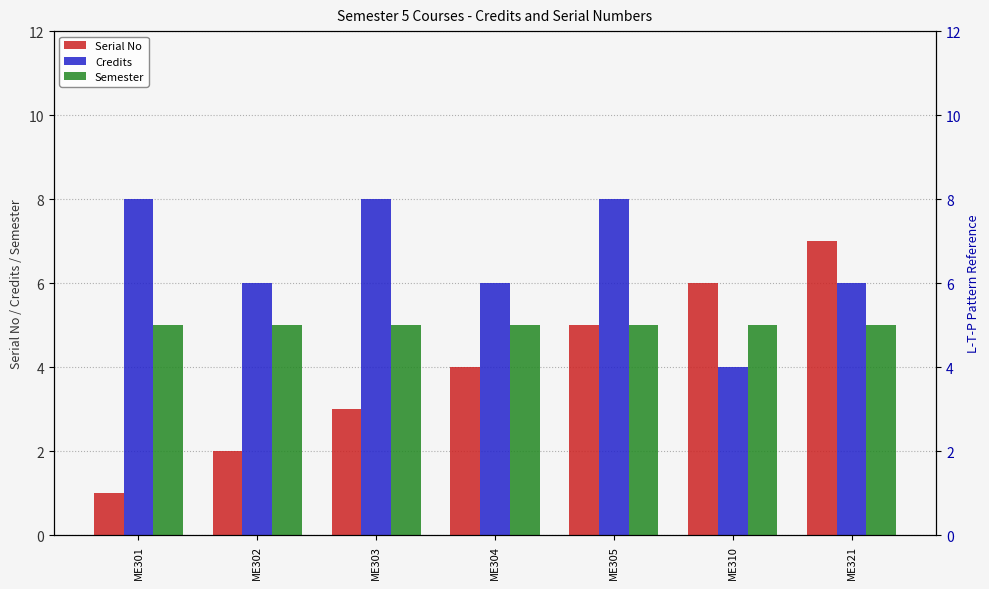

Rank the series at ME304 from highest to lowest value.

Credits, Semester, Serial No